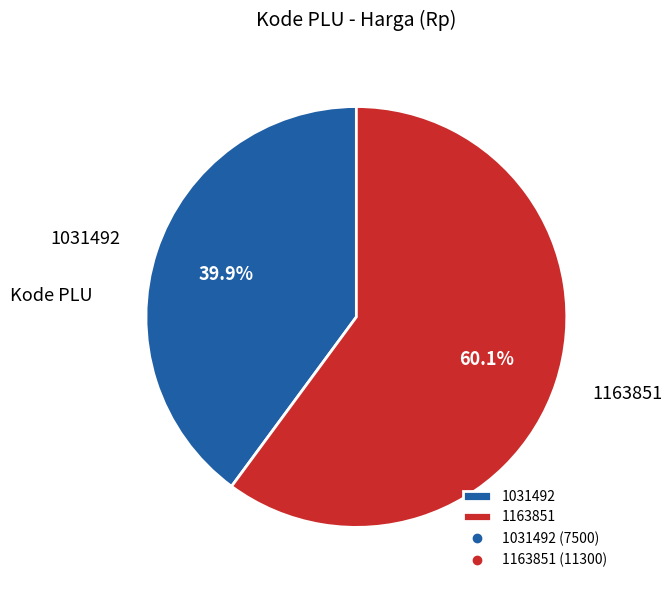

Between 1163851 and 1031492, which is larger?

1163851